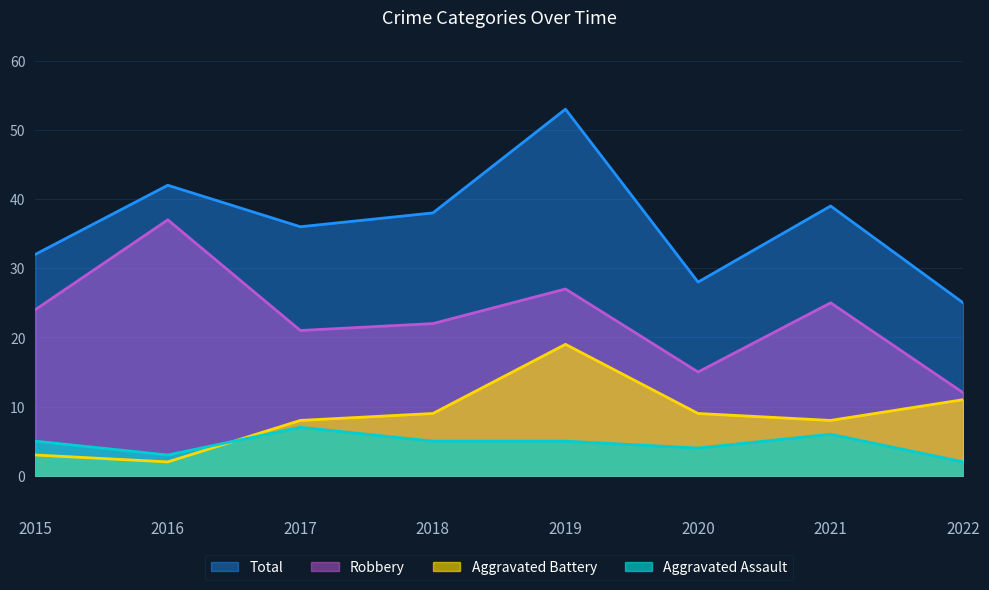

True or false: Aggravated Battery and Total cross at least once.

False